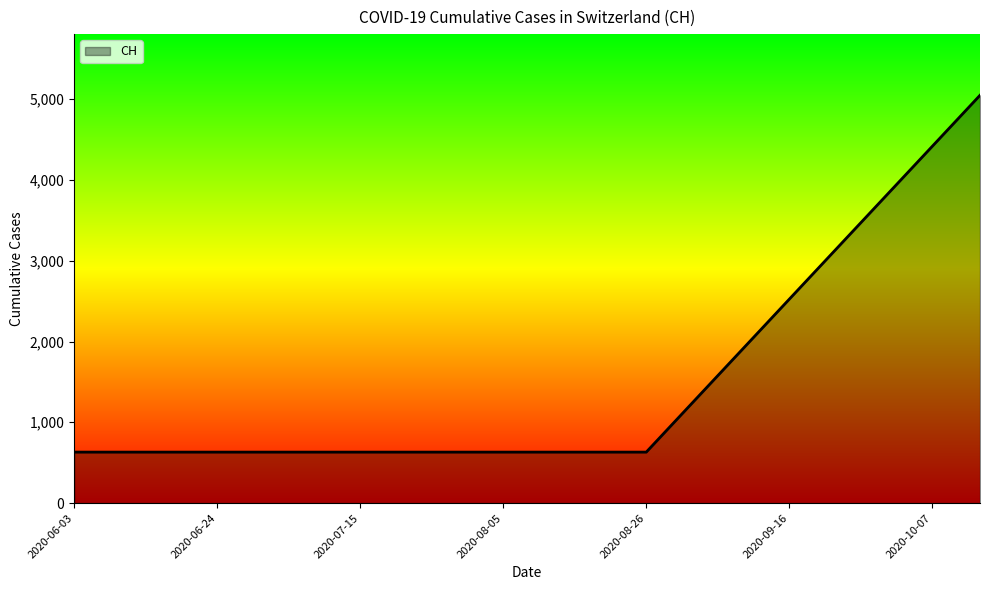

What is the difference between the maximum and minimum values?

4417